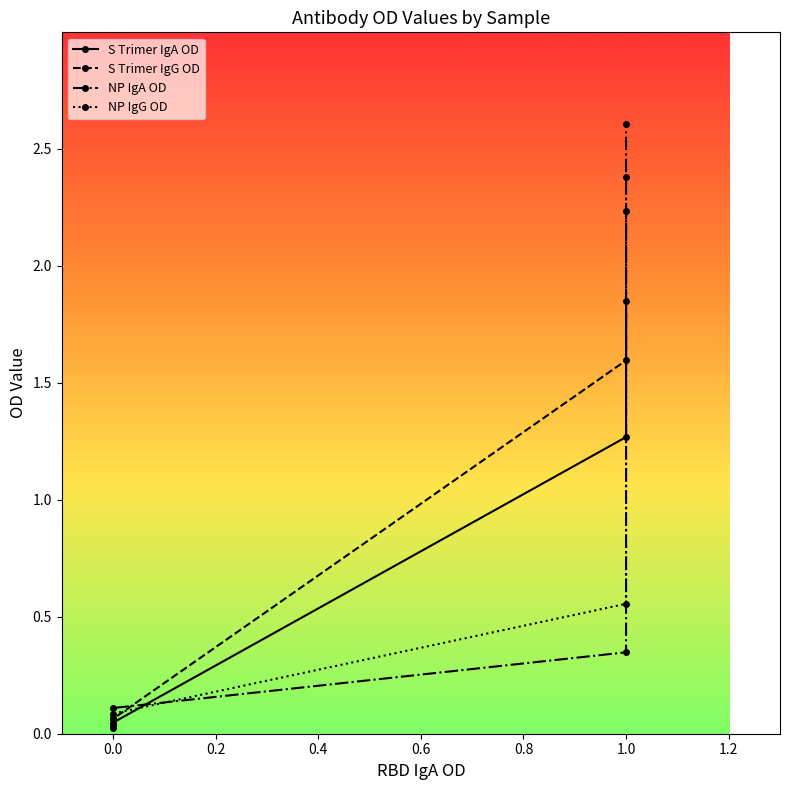

Rank the series at 0.0 from highest to lowest value.

NP IgG OD, S Trimer IgG OD, S Trimer IgA OD, NP IgA OD